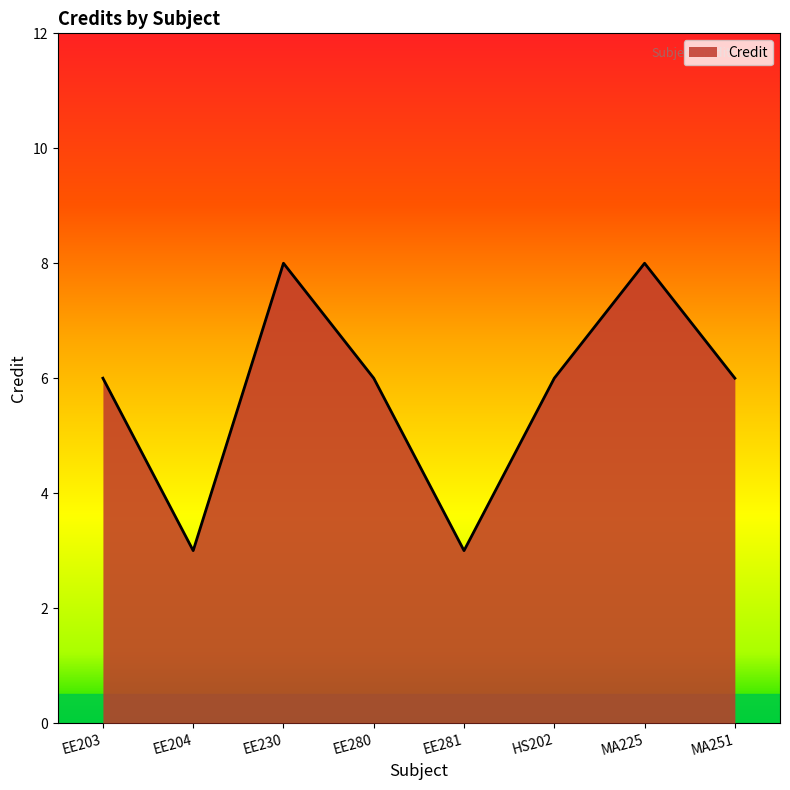

What position from the right is EE203?

8